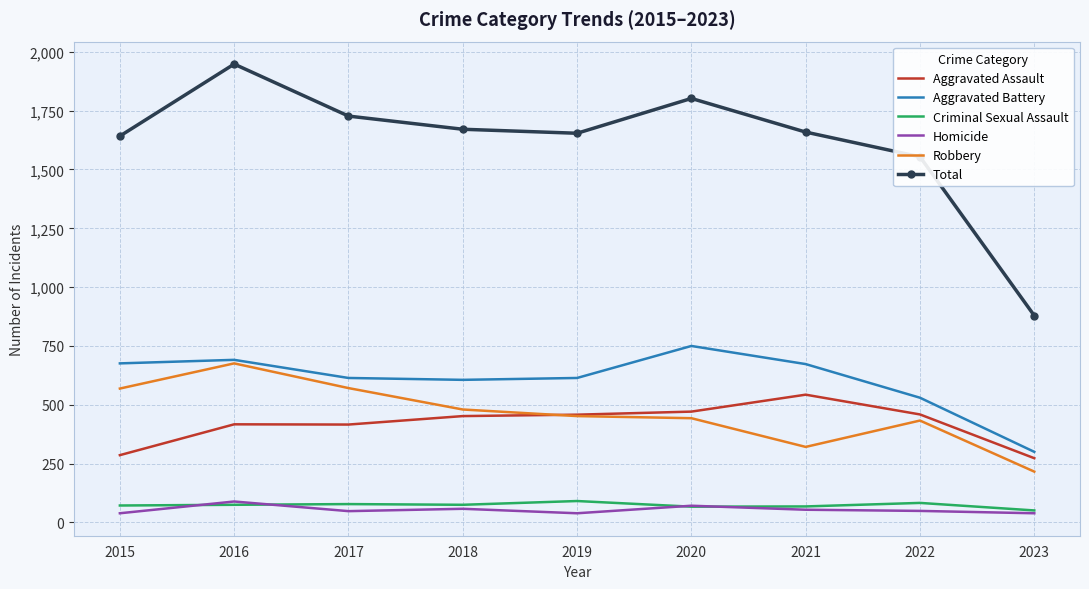

True or false: Homicide and Robbery cross at least once.

False